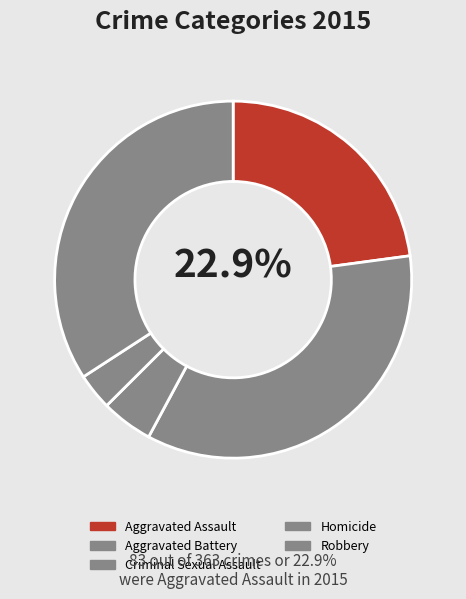

Does Robbery account for over 50% of the chart?

No